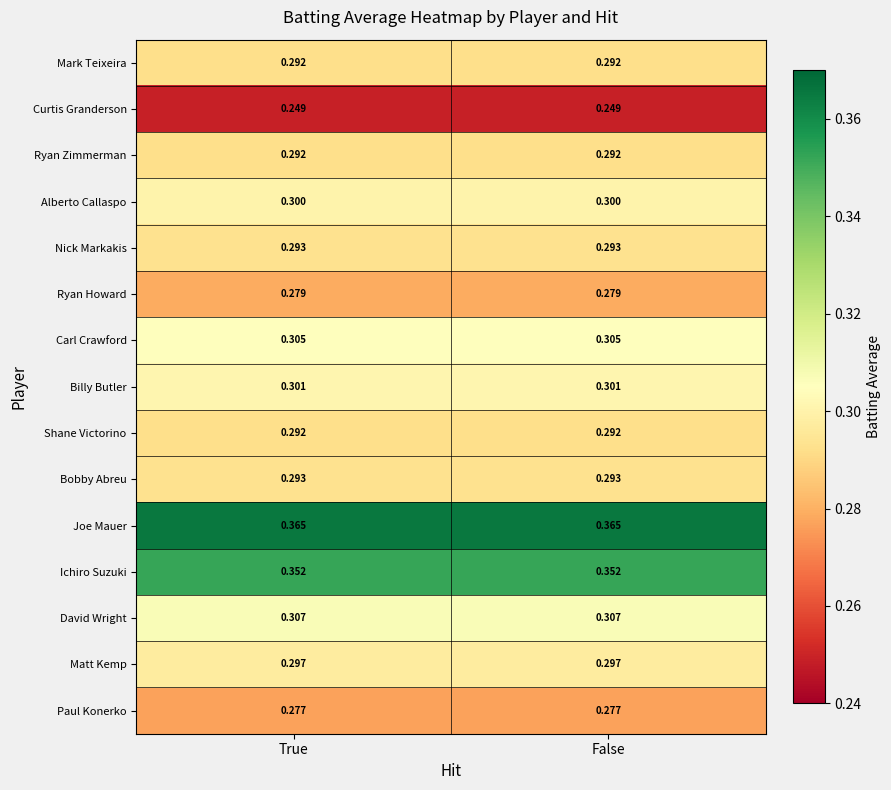

Is the value of Ryan Howard at True greater than the value of Nick Markakis at True?

No